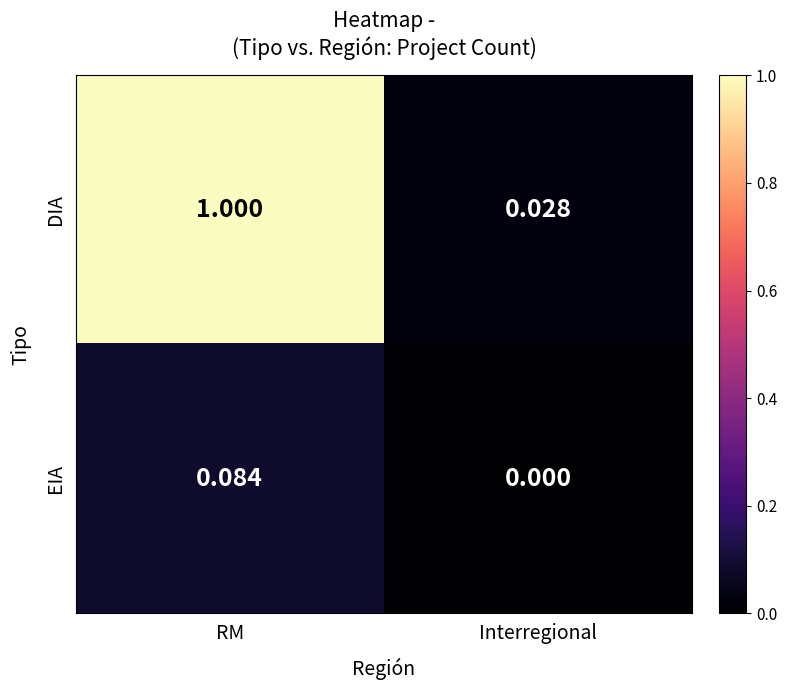

Which series has the widest spread of values?

DIA